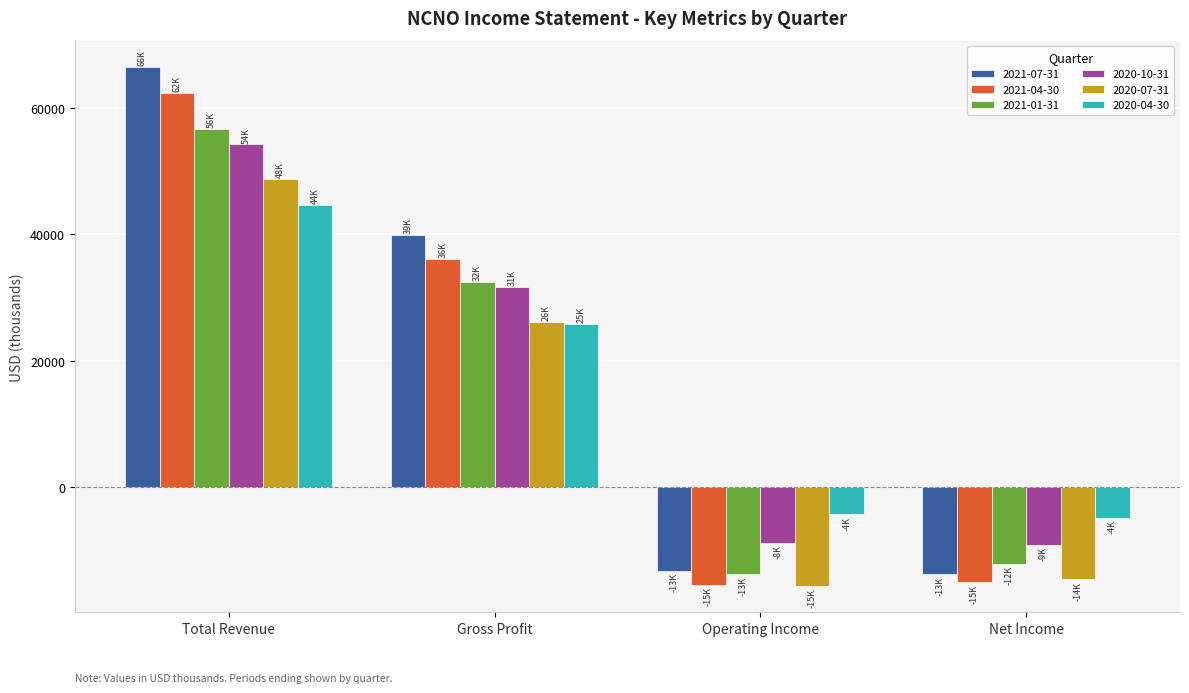

Which category has the highest value across all series?

Total Revenue